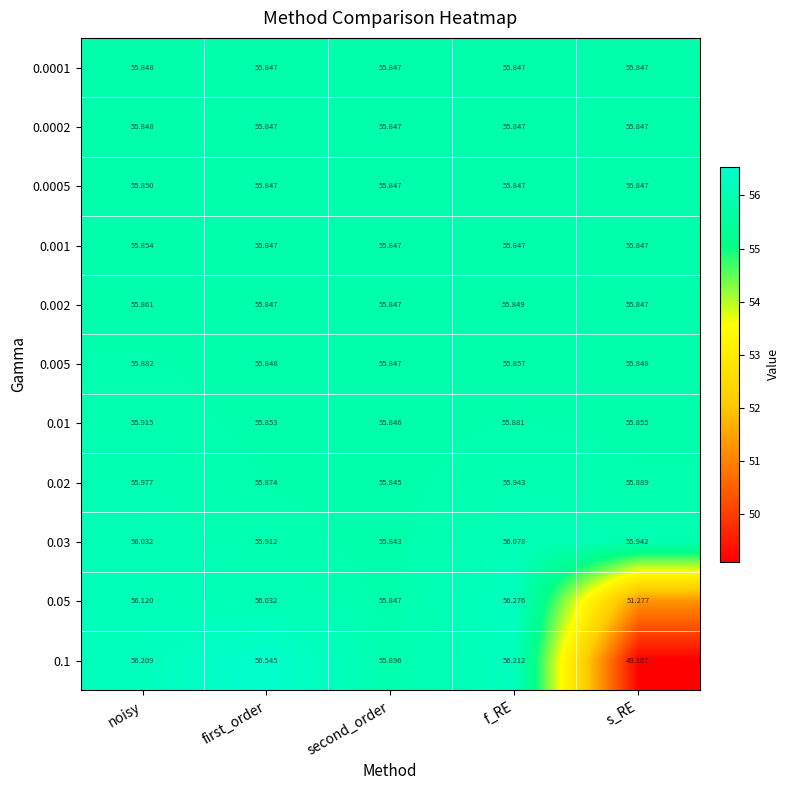

At which category is the sum across all series the highest?

f_RE